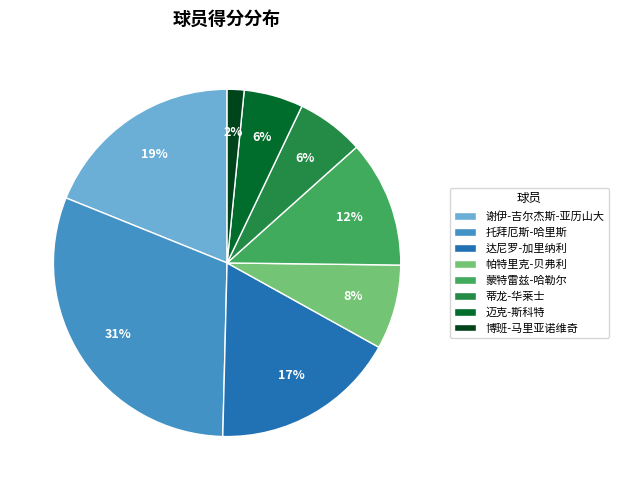

Combined, do 托拜厄斯-哈里斯 and 迈克-斯科特 account for over 50%?

No